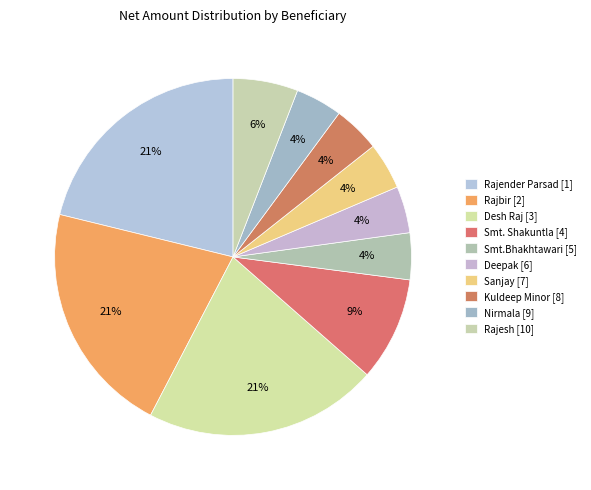

Does Kuldeep Minor [8] account for over 50% of the chart?

No